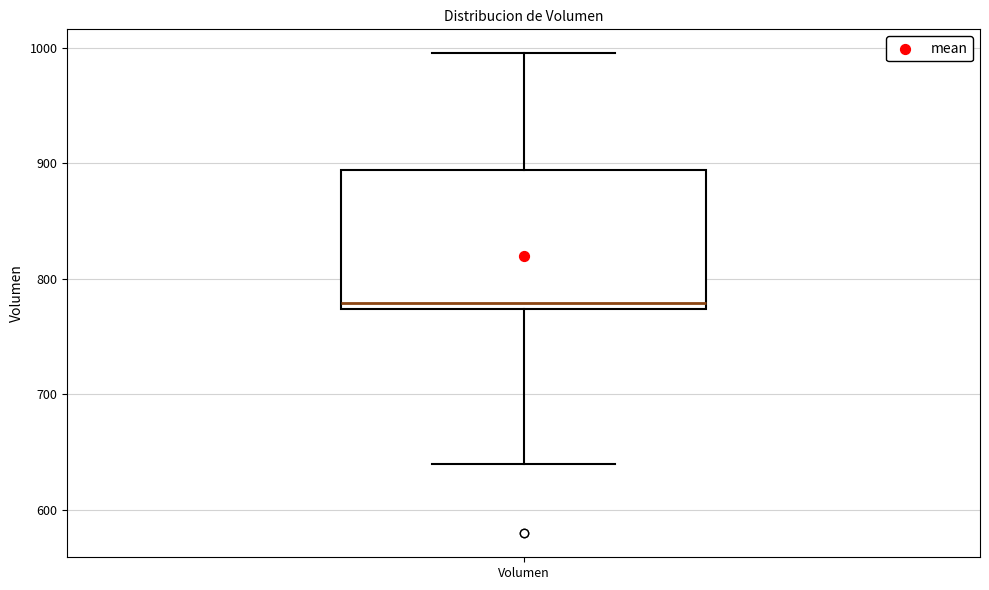

Read this box plot against the y-axis: the position of the median line, the range covered by the box, and the ends of both whiskers. The values are not printed on the chart, so give them approximately, as read against the axis.

median 780, box 770 to 890, whiskers 640 to 1000